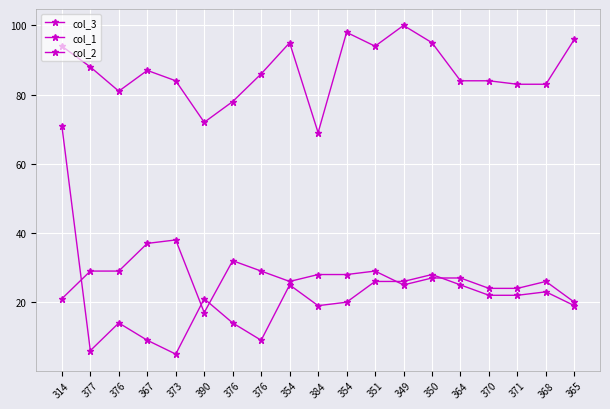

Which series has the widest spread of values?

col_1